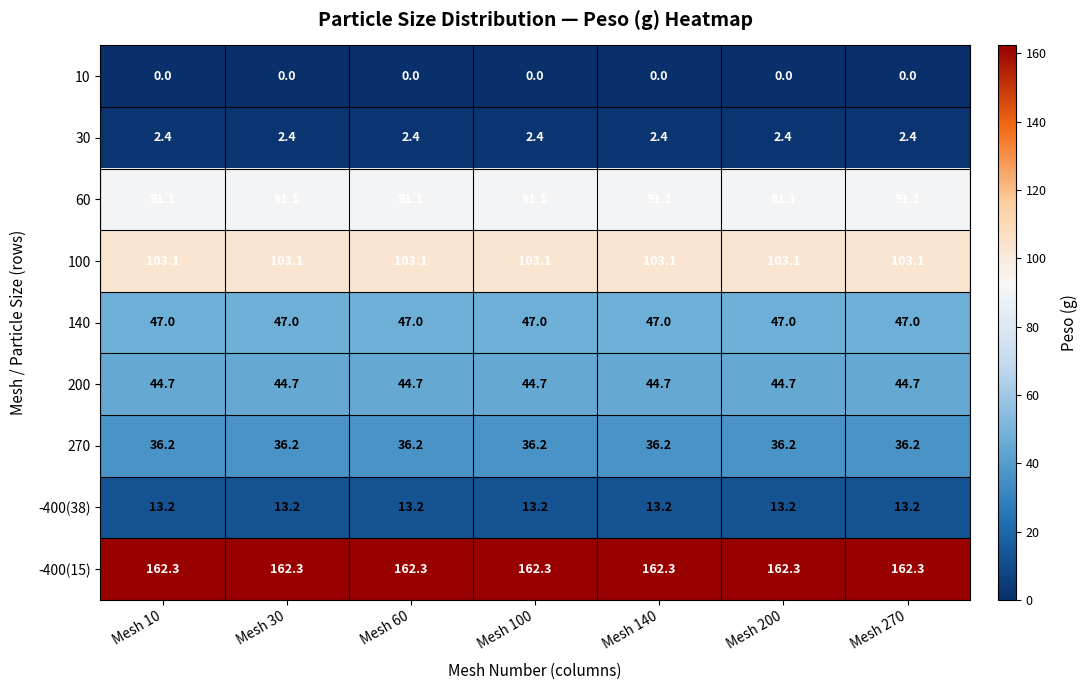

The 60 series shows 122.5 at Mesh 60. True or false?

False